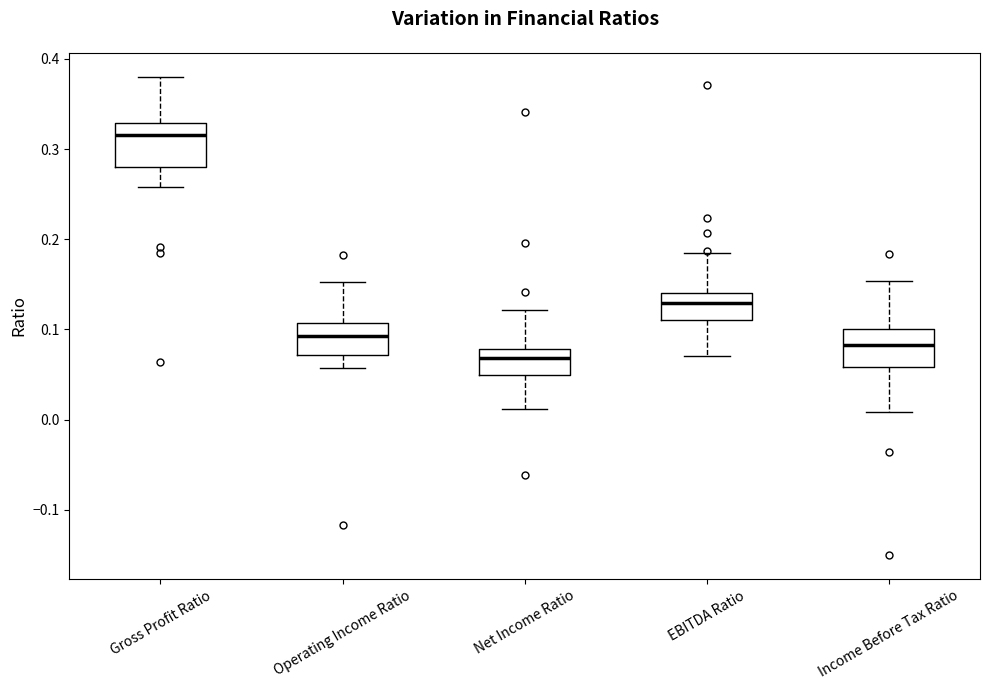

Which box has the lowest median line?

Net Income Ratio